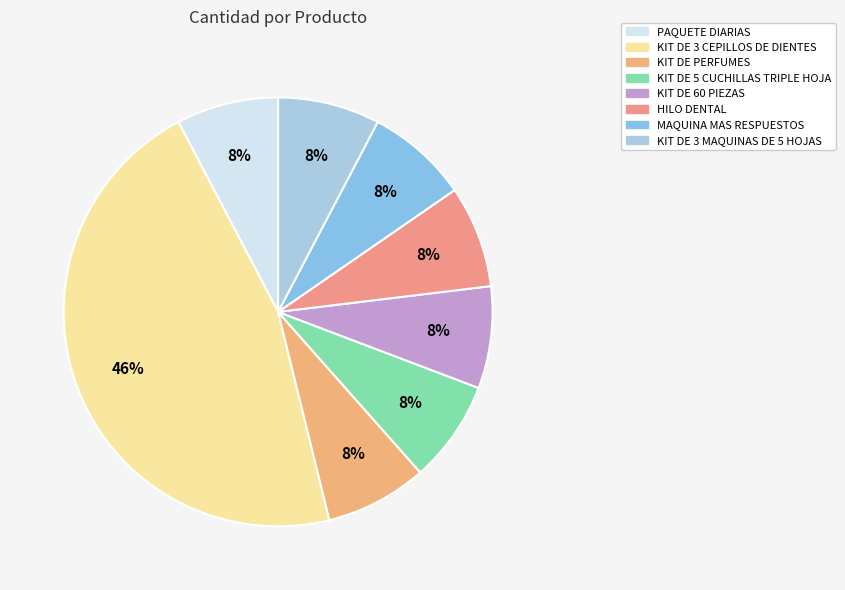

Does KIT DE PERFUMES account for over 50% of the chart?

No